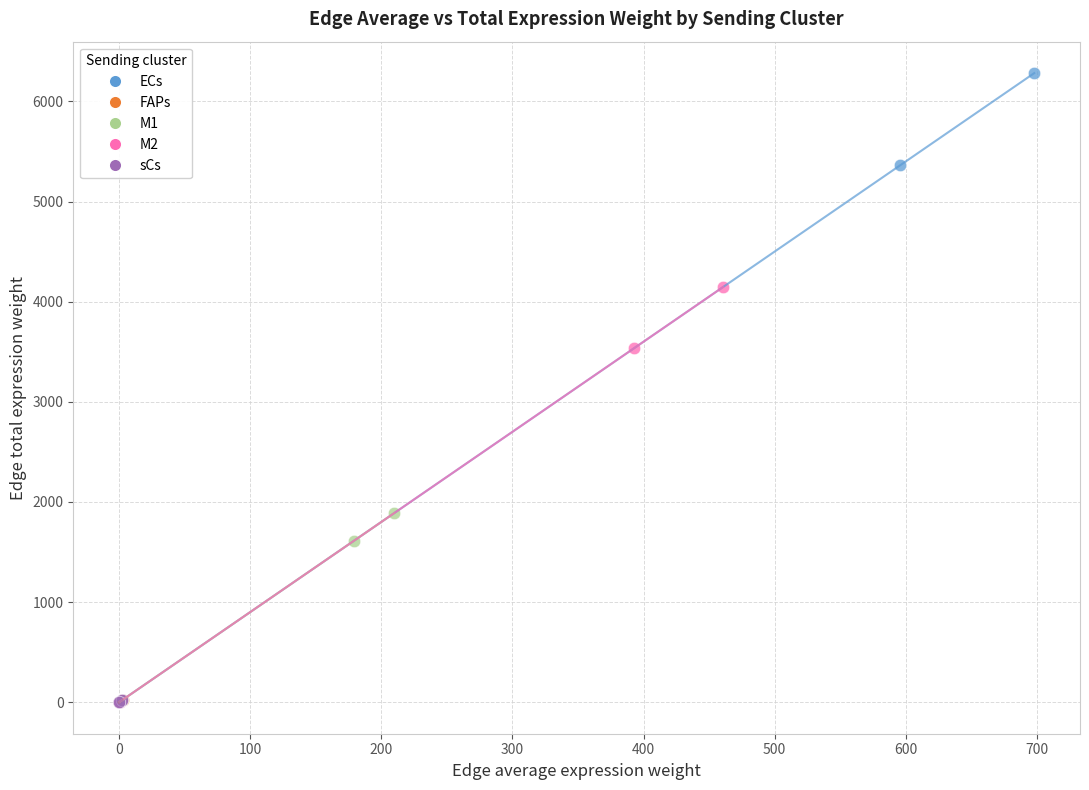

Which series reaches the maximum Y coordinate?

ECs